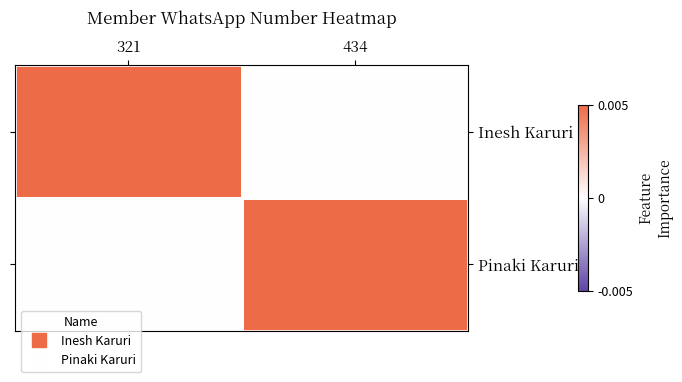

Reading left to right, list all the values displayed in this chart.

Inesh Karuri: 321=1	434=0
Pinaki Karuri: 321=0	434=1